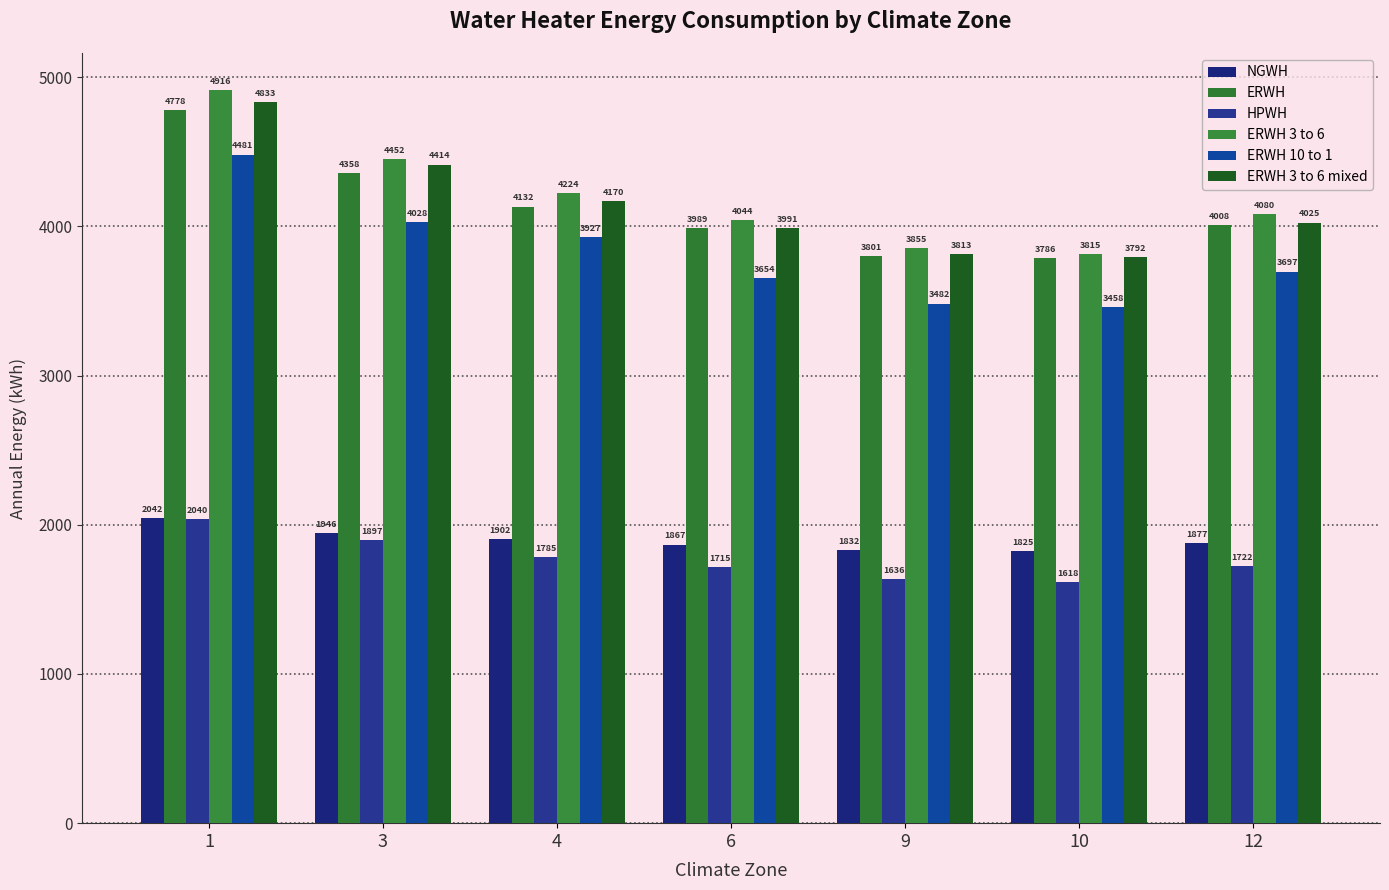

What value does the NGWH series have at 10, to the nearest 5?

1825